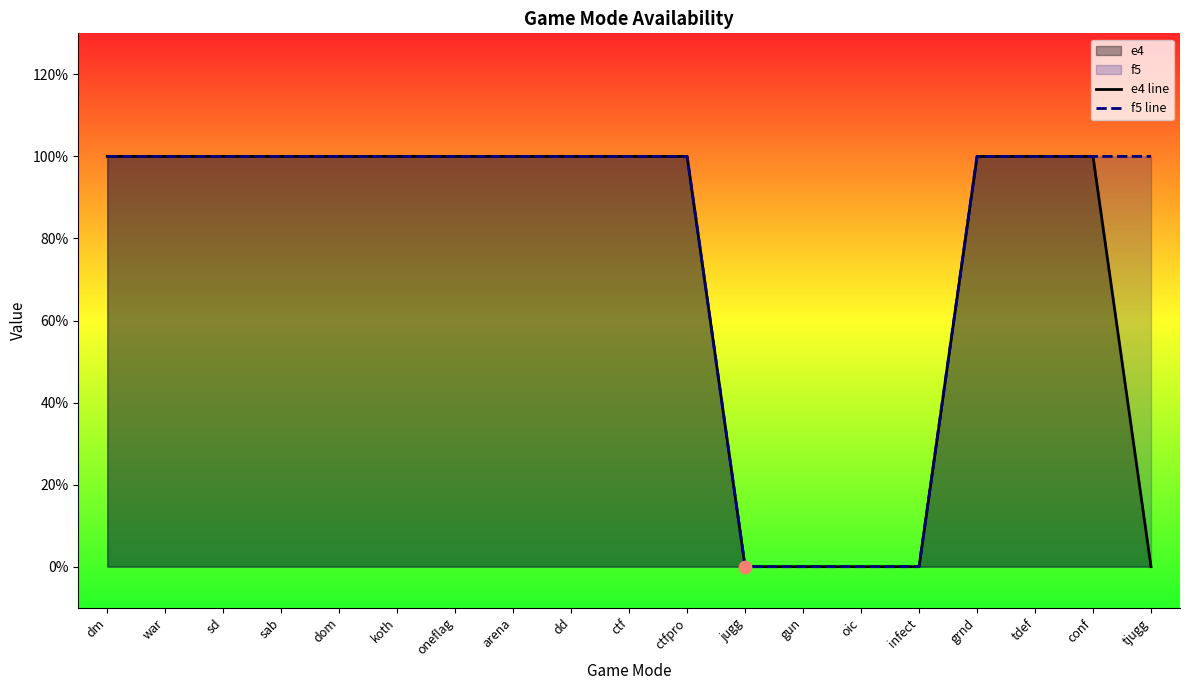

Which series has the largest Y range (max minus min)?

e4 line